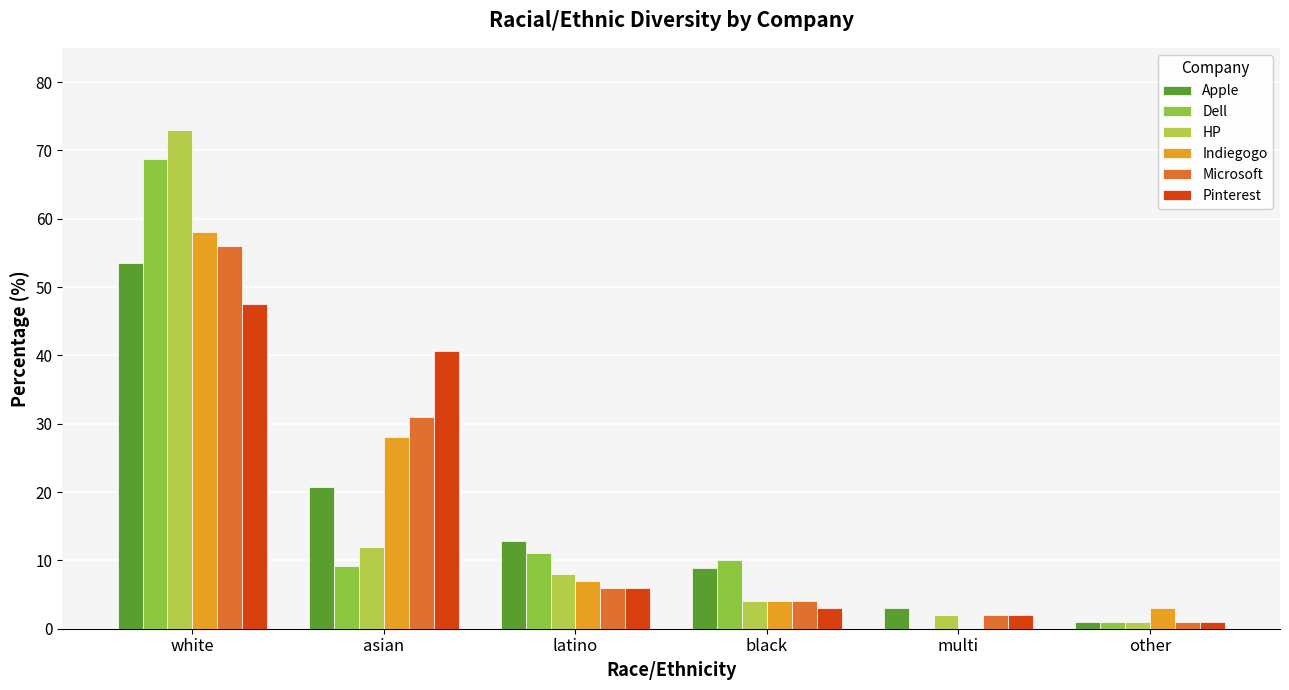

Is it true that Apple equals 3.0 at multi?

True